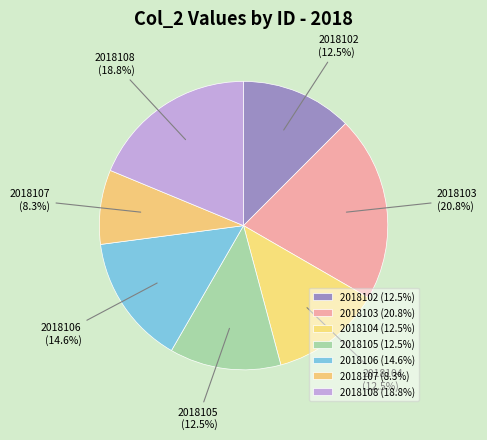

What is the ratio of the value at 2018107 to the value at 2018104?

0.7